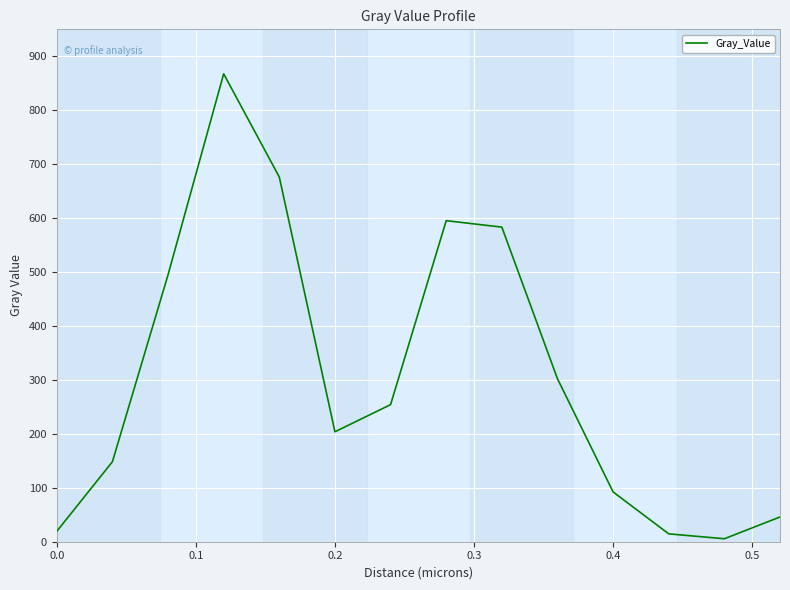

How many lines are shown in the chart?

1